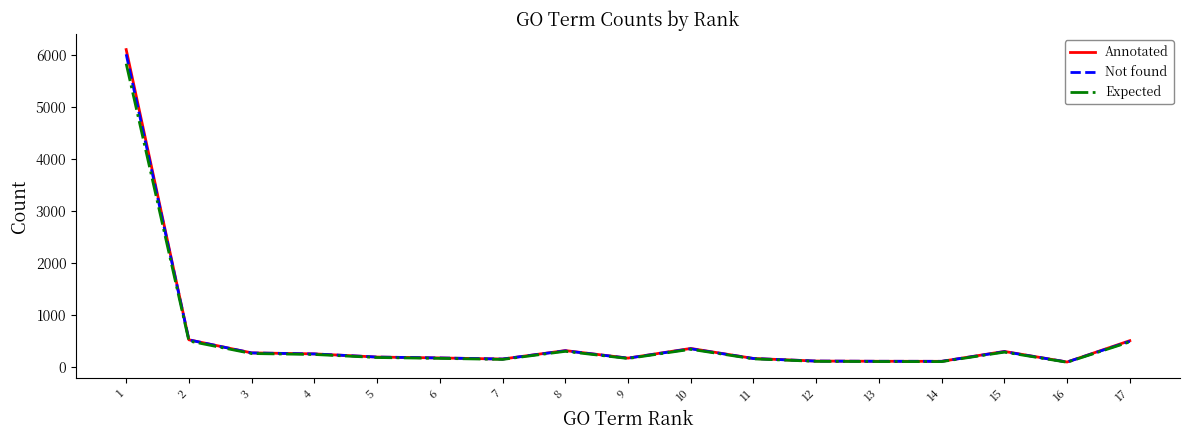

What is the total value across all series at 5?

591.1